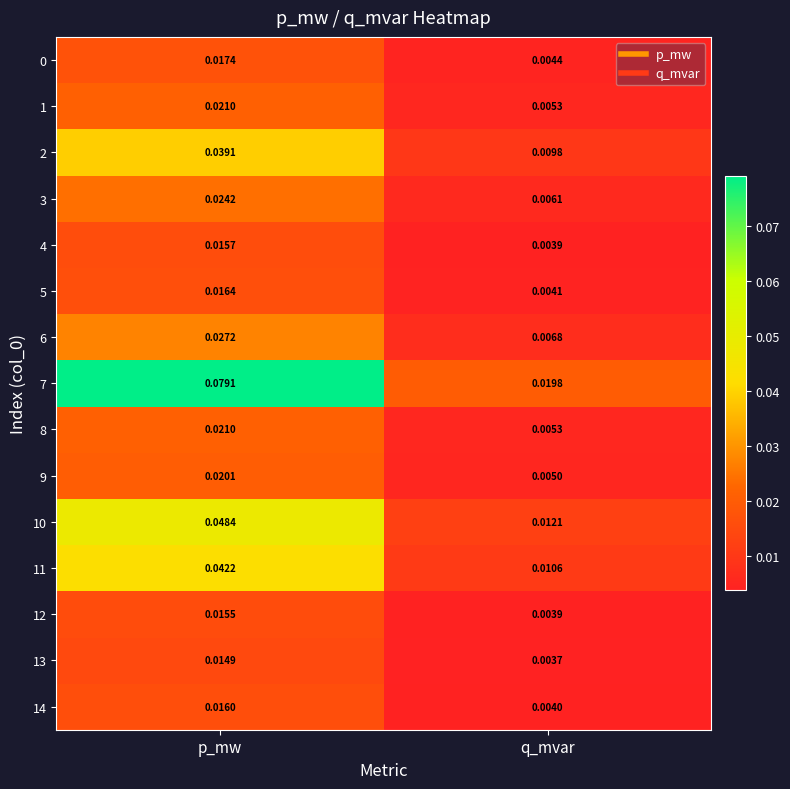

List the labels in order of 12 value, largest first.

p_mw, q_mvar